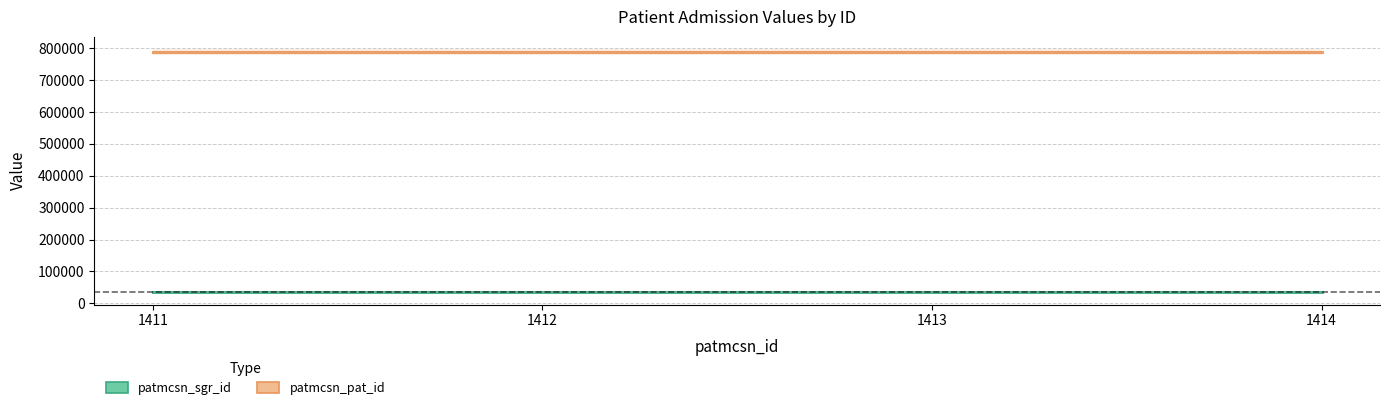

Rank the categories by patmcsn_pat_id value from lowest to highest.

1411, 1412, 1413, 1414